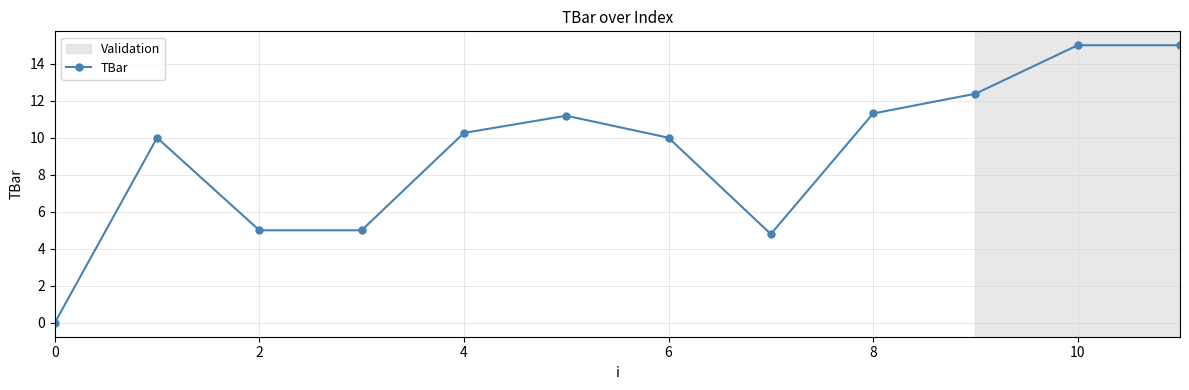

What is the difference between the maximum and minimum values?

15.0